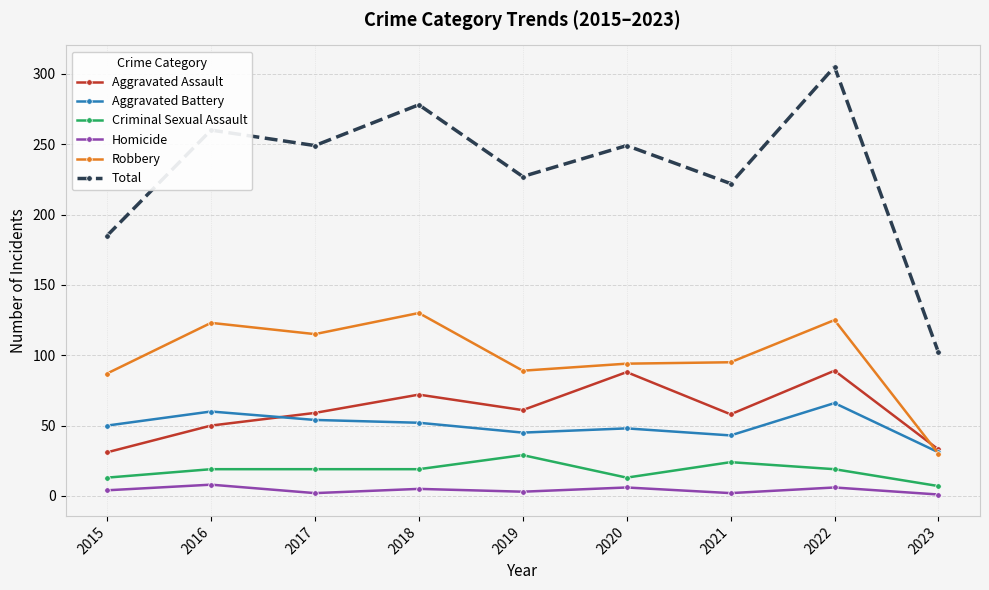

True or false: Criminal Sexual Assault and Robbery intersect in this chart.

False